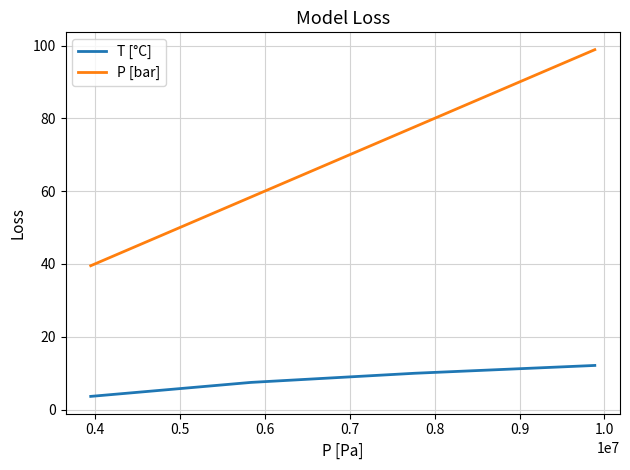

Which series has the largest total across all categories?

P [bar]